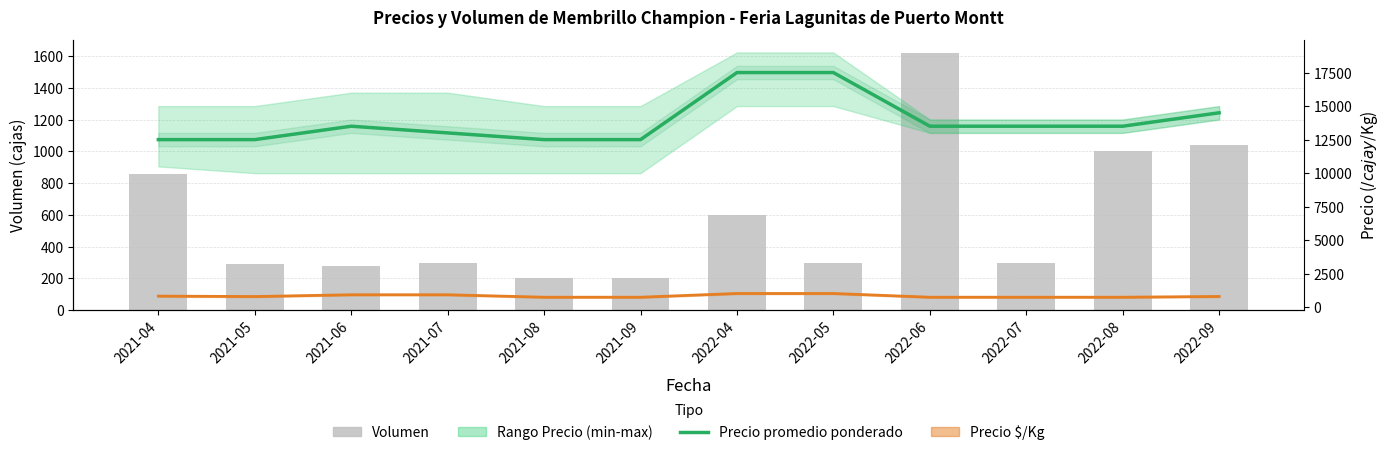

Which label corresponds to the largest value in the chart?

2022-04